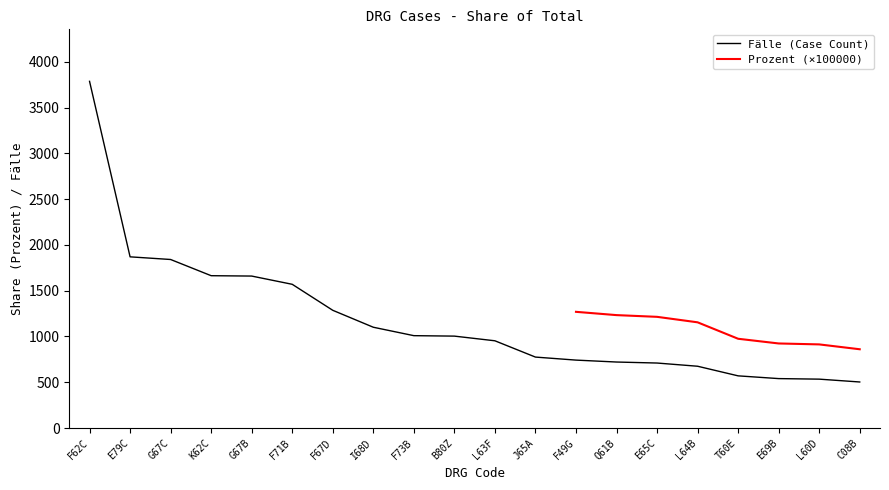

List the labels in order of value, largest first.

F62C, E79C, G67C, K62C, G67B, F71B, F67D, I68D, F73B, B80Z, L63F, J65A, F49G, Q61B, E65C, L64B, T60E, E69B, L60D, C08B